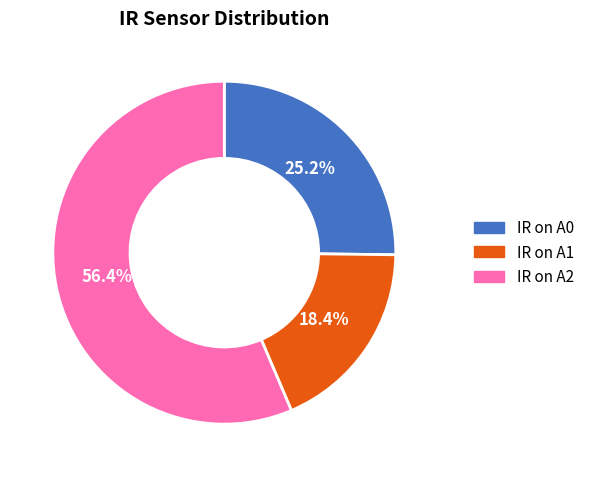

How many slices are in this pie chart?

3